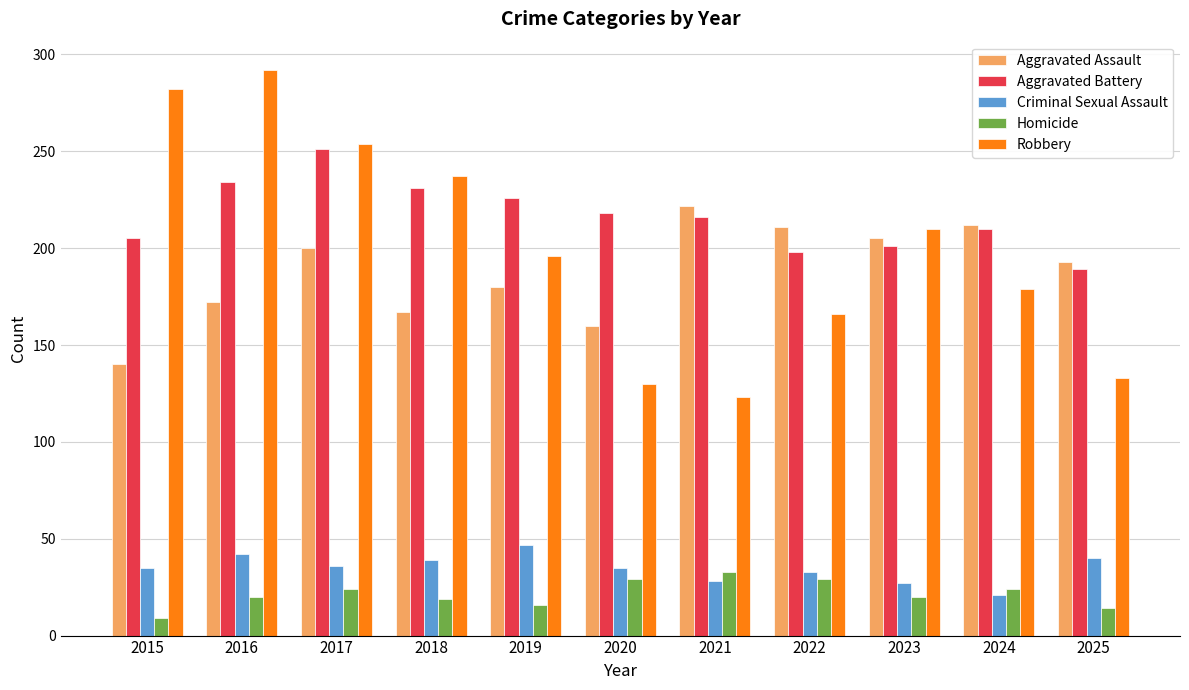

What is the spread (max minus min) of values at 2017?

230